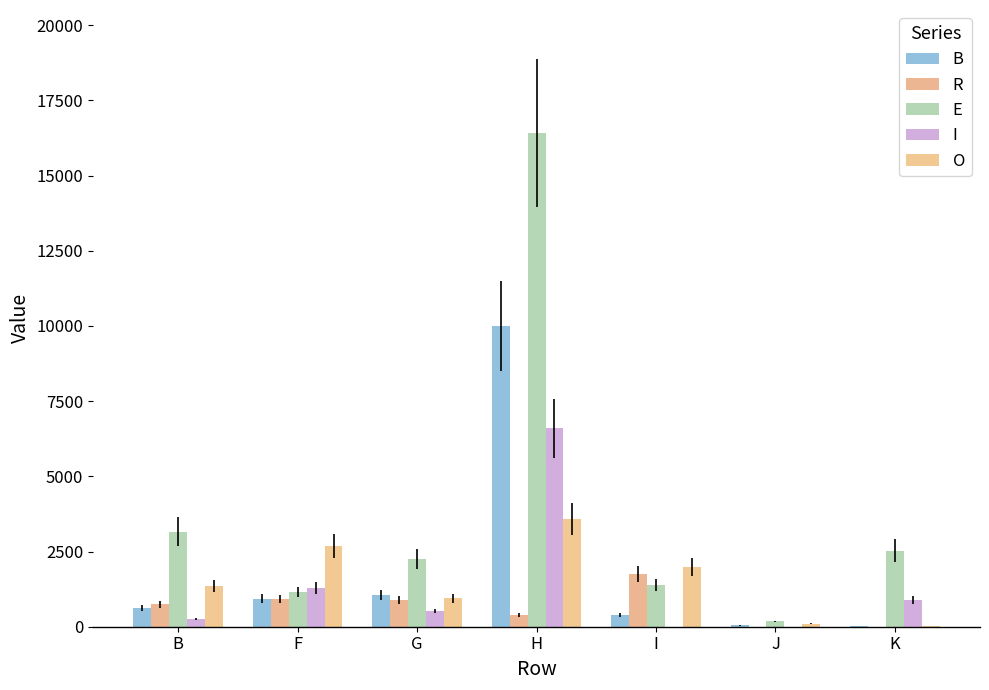

What is the label of the 1st bar from the left?

B